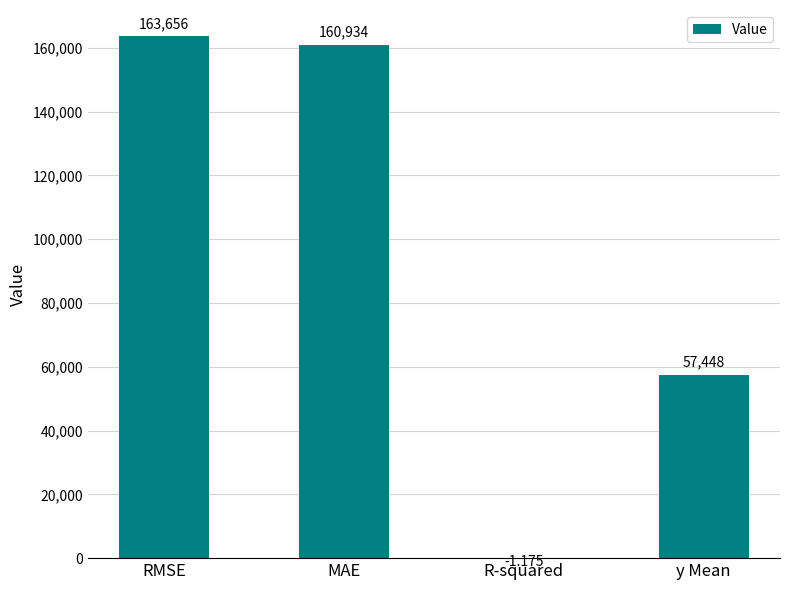

Which category has the highest value across all series?

RMSE